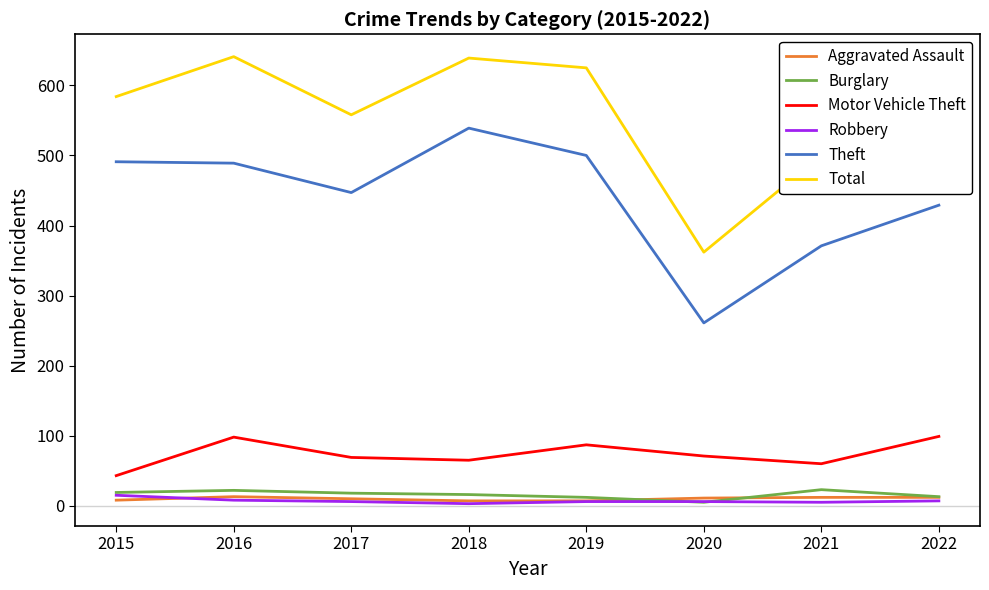

What is the average value of the Theft series?

441